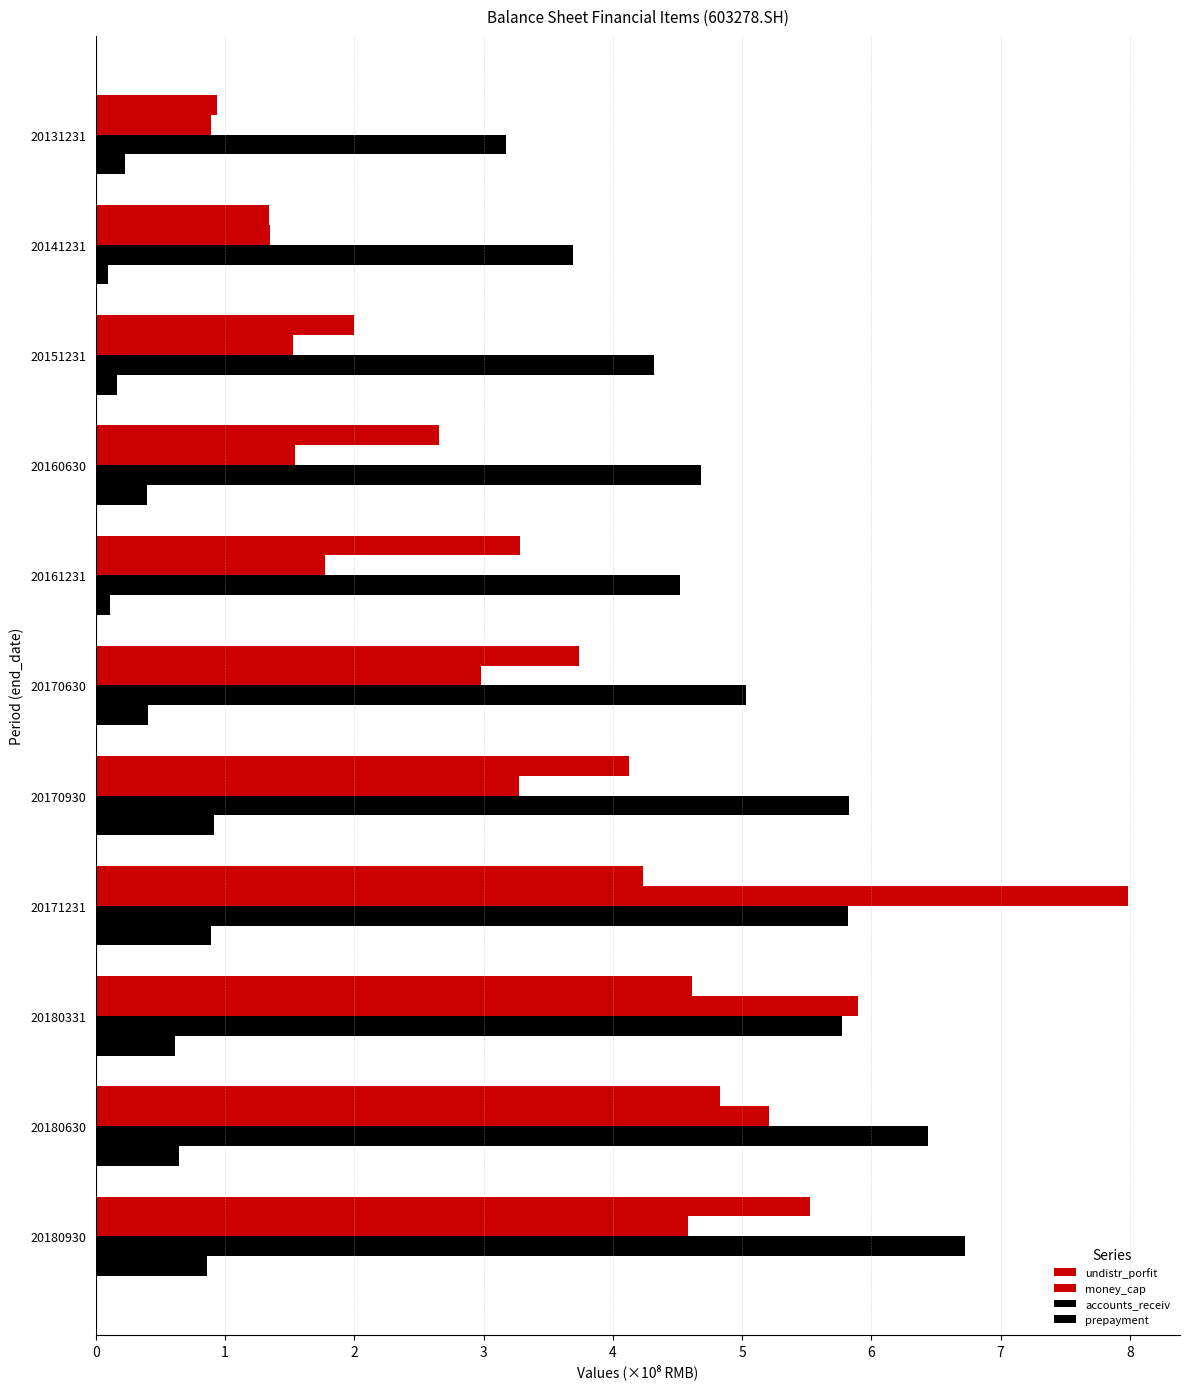

What is the average value of the money_cap series?

3.4